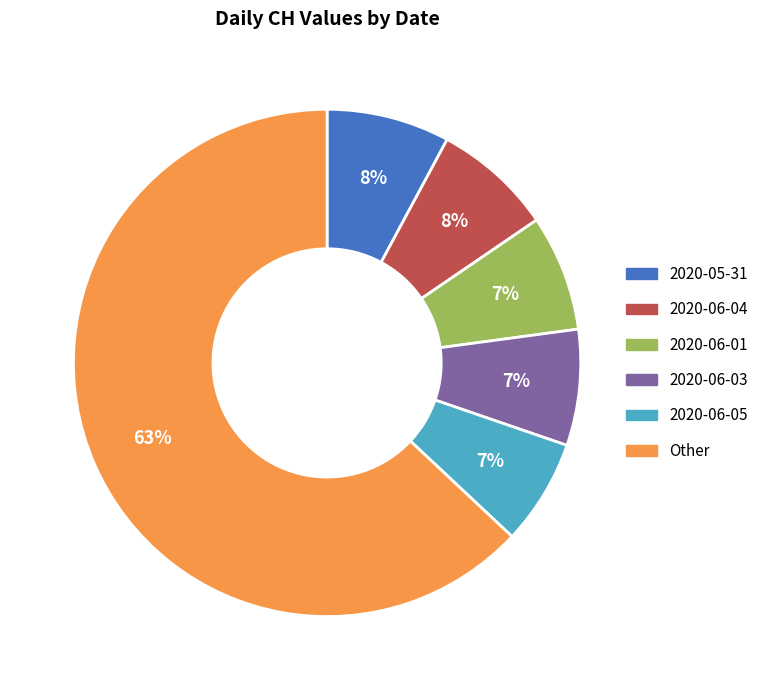

Does 2020-05-31 represent more than half of the total?

No